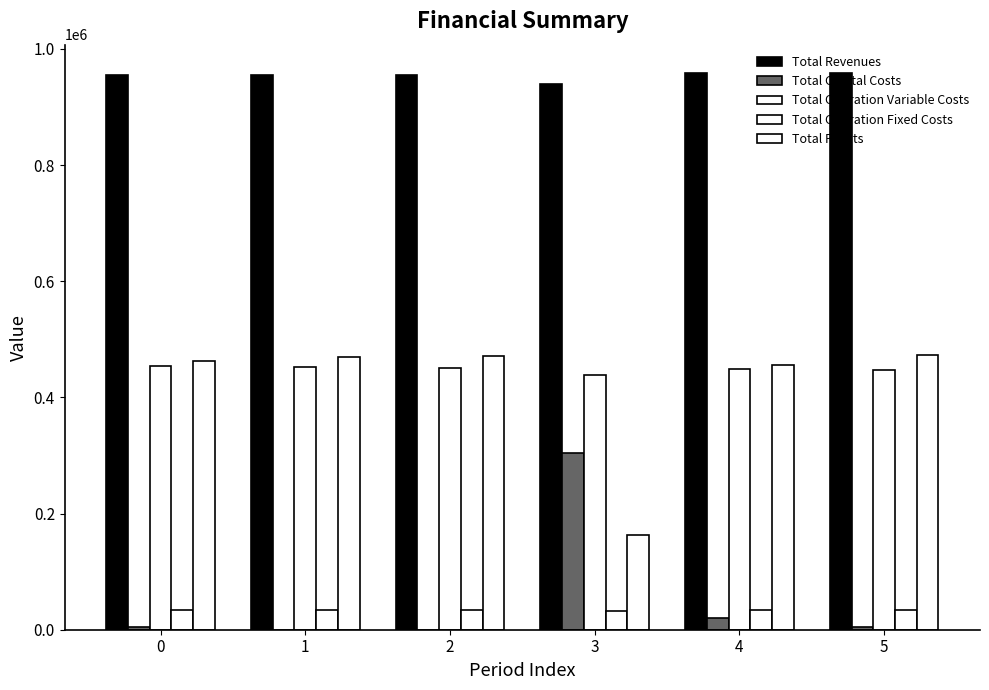

Does the chart contain stacked bars?

No